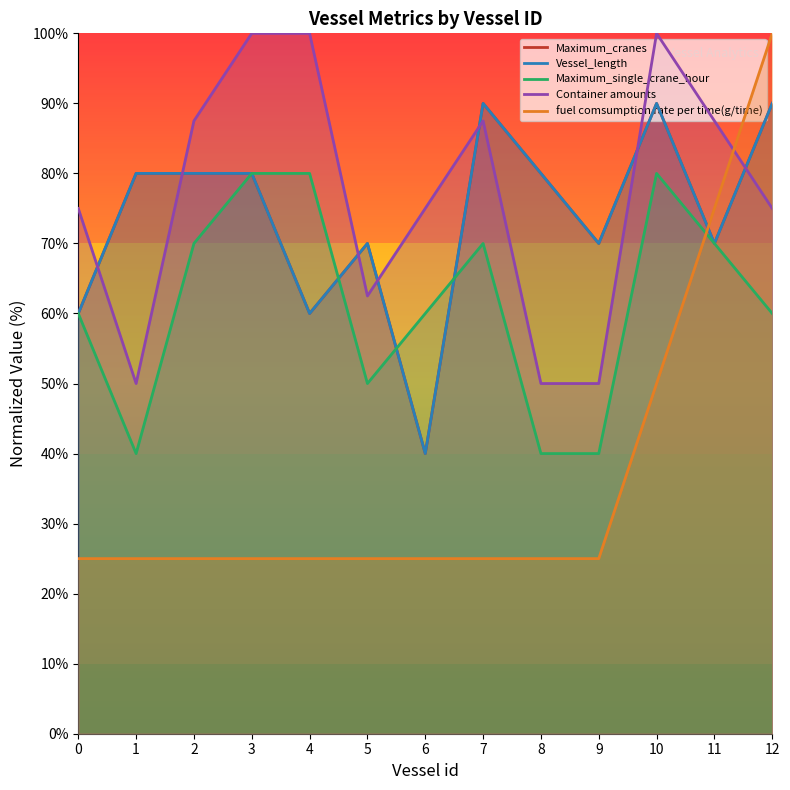

Is the value of Maximum_cranes at 9 greater than the value of fuel comsumption rate per time(g/time) at 9?

Yes